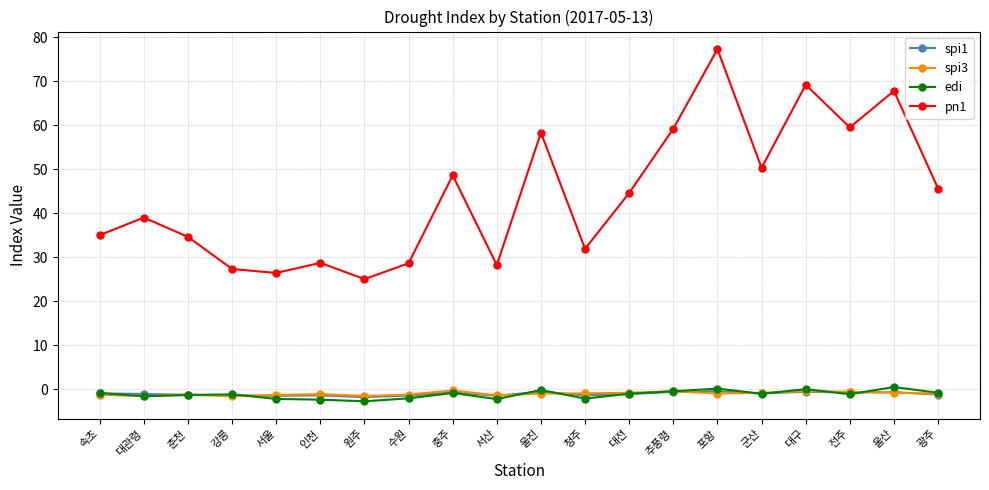

At which category is the sum across all series the highest?

포항